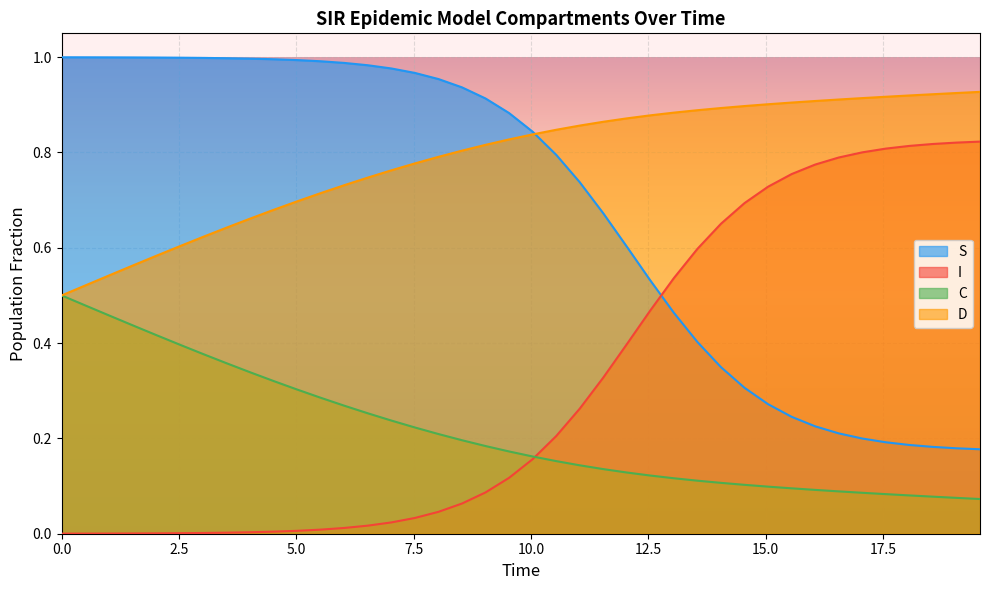

At how many categories does at least one series exceed 0?

40